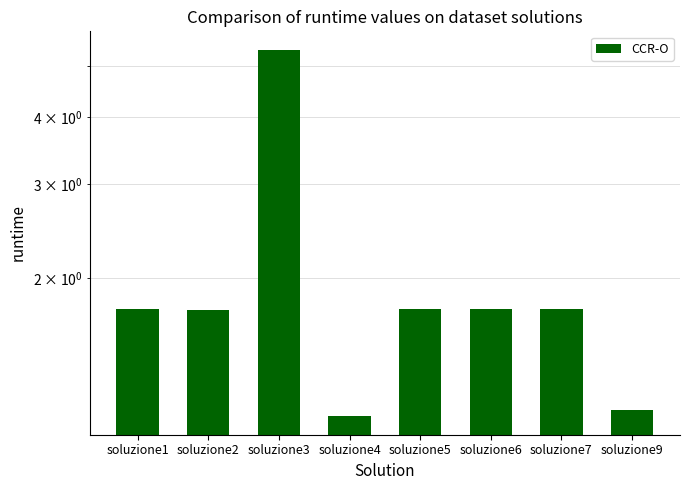

Count the number of data series in this chart.

1